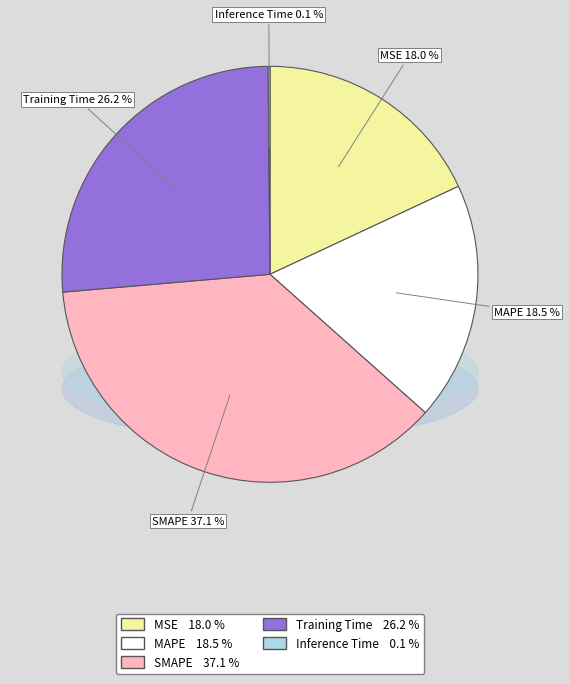

Count the number of slices in the pie.

5